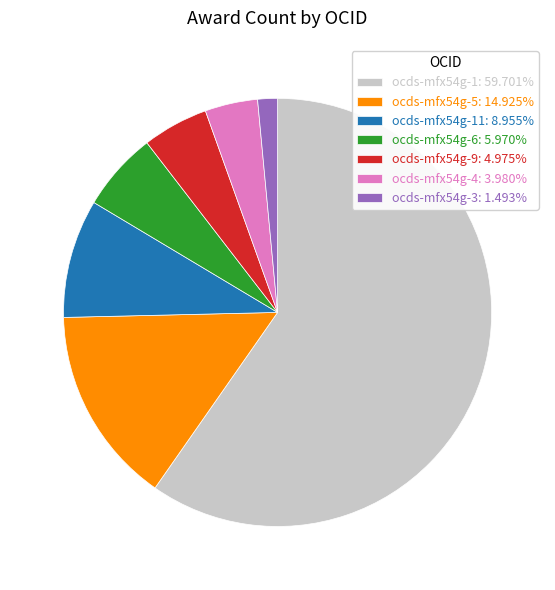

Is the sum of ocds-mfx54g-1: 59.701% and ocds-mfx54g-11: 8.955% greater than half?

Yes